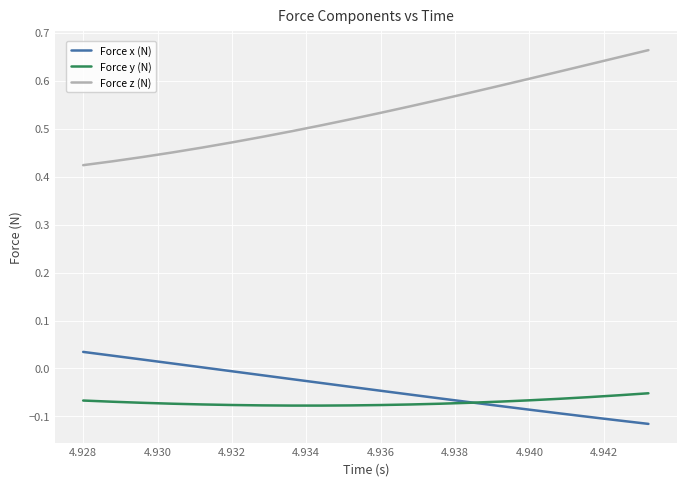

Which series has the largest total across all categories?

Force z (N)